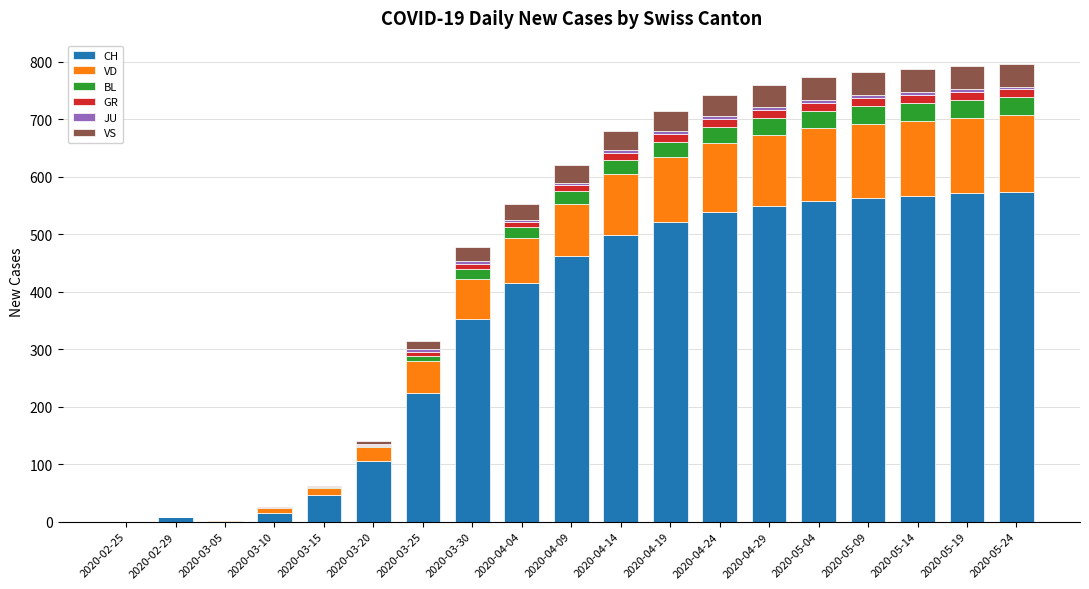

What is the maximum value for CH?

574